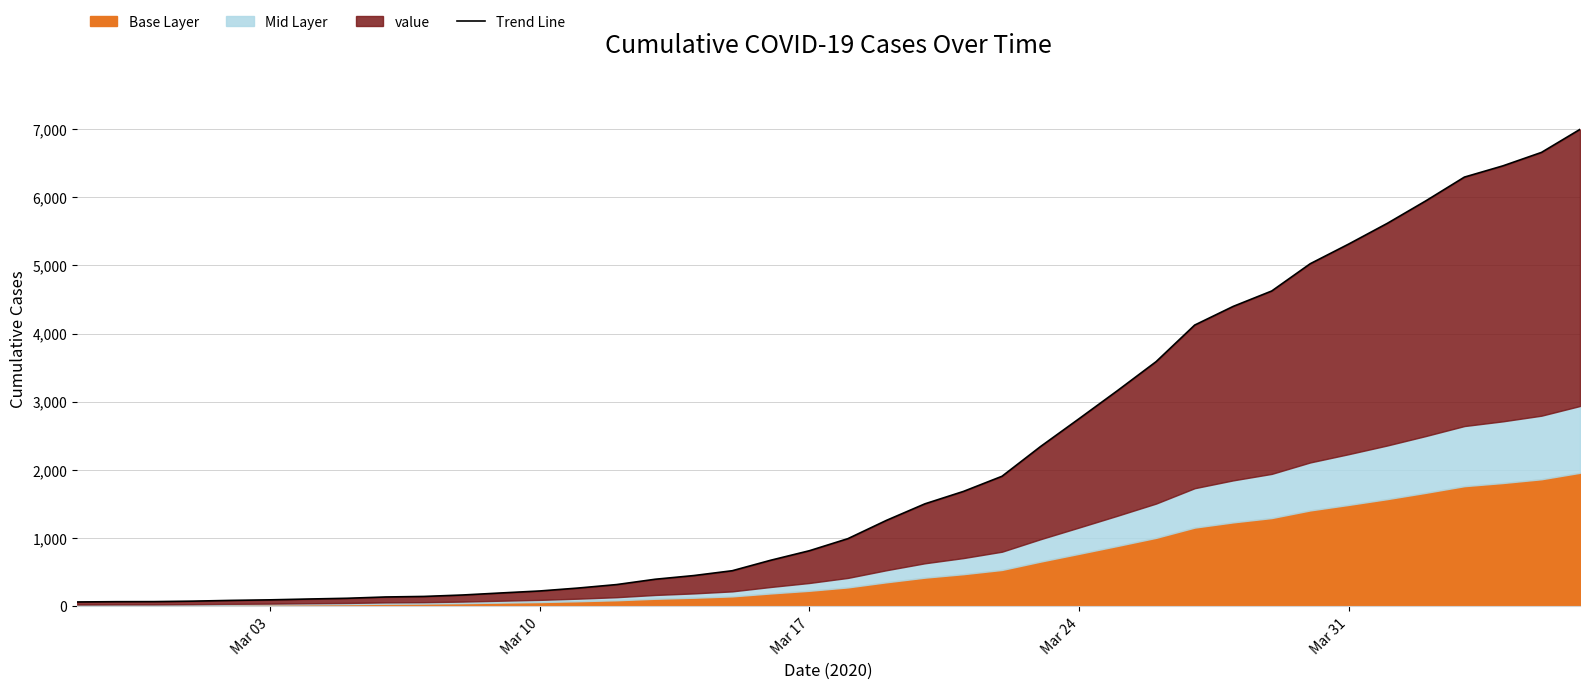

The chart shows a value of 305 at 16. True or false?

False